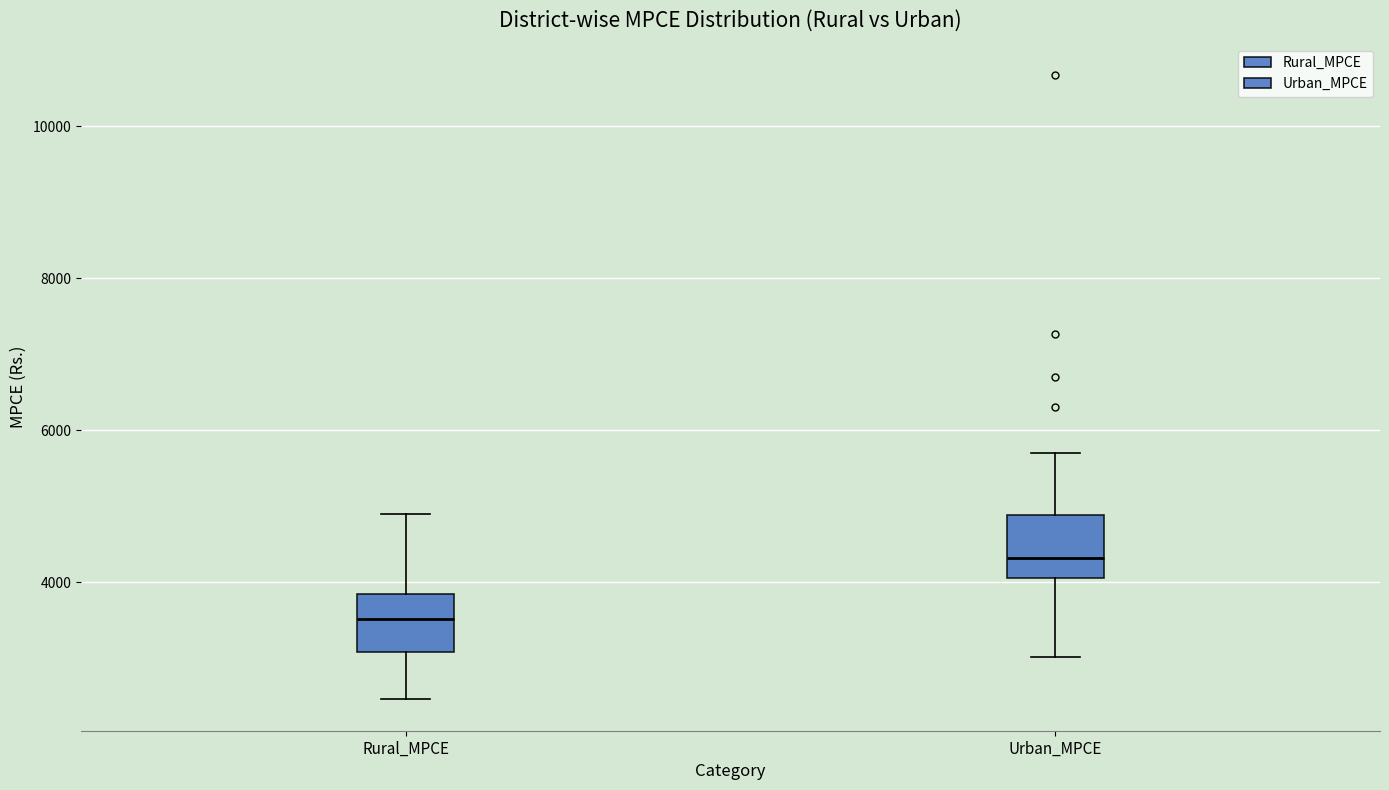

Which box's median line is the lowest?

Rural_MPCE